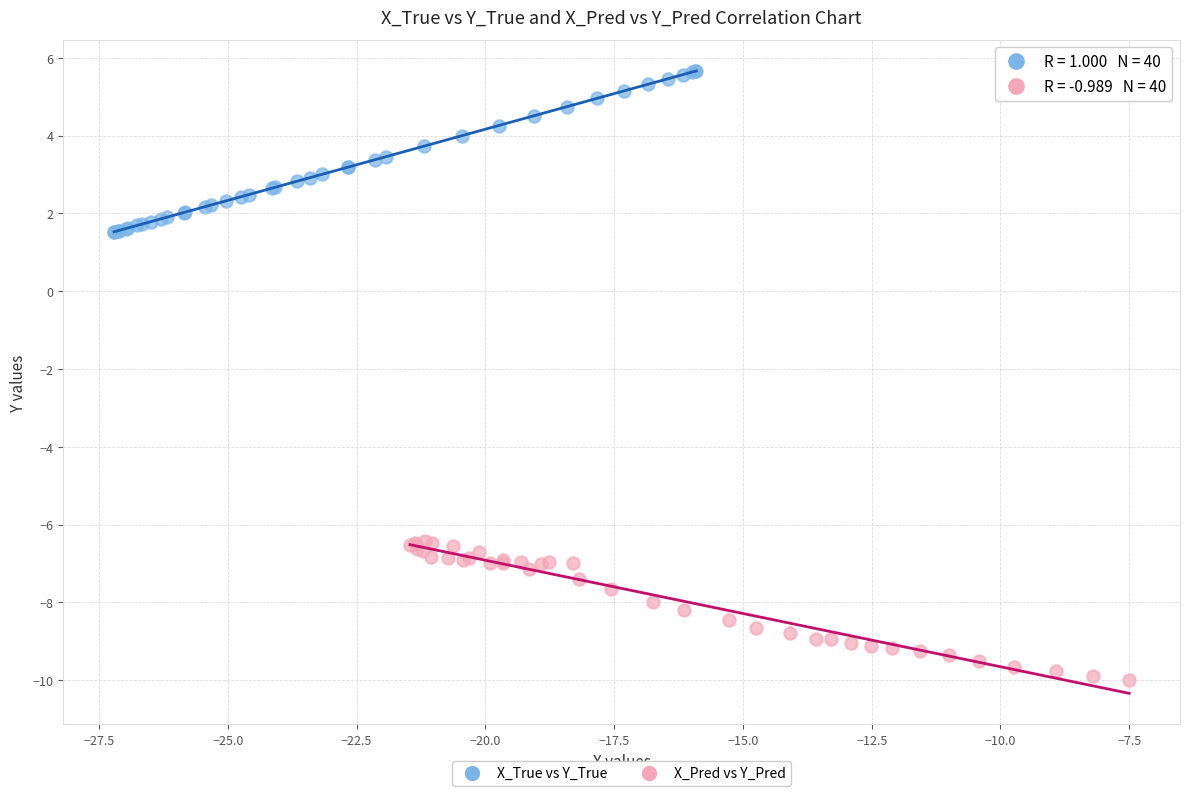

Which series reaches the maximum Y coordinate?

X_True vs Y_True